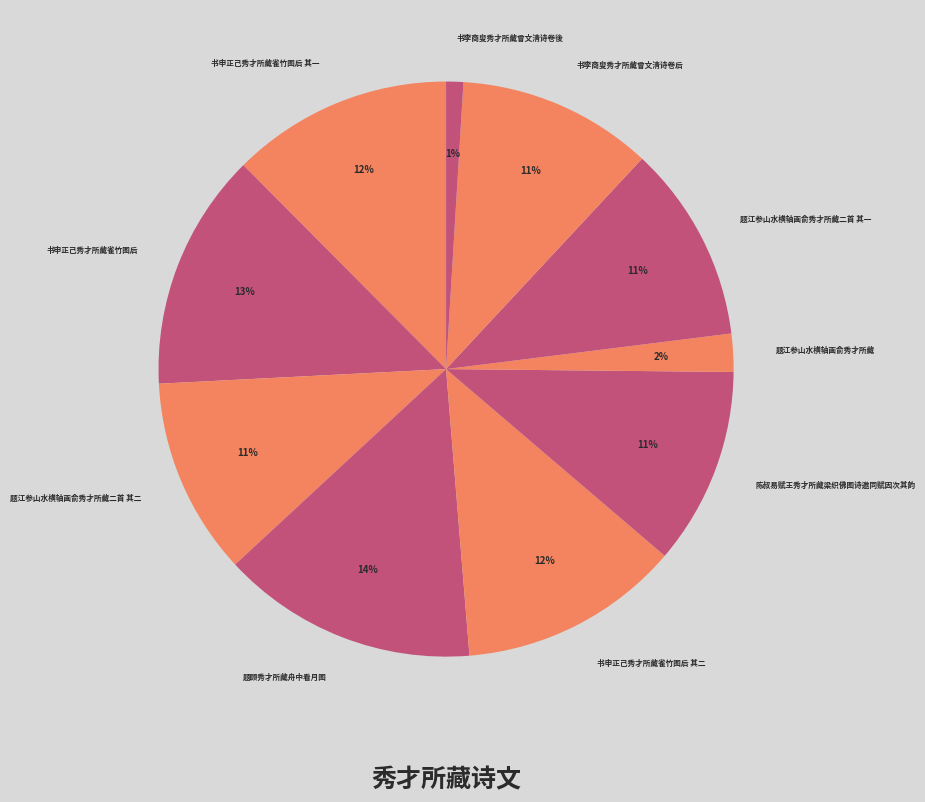

Which has a higher value, 题顾秀才所藏舟中看月图 or 题江参山水横轴画俞秀才所藏?

题顾秀才所藏舟中看月图